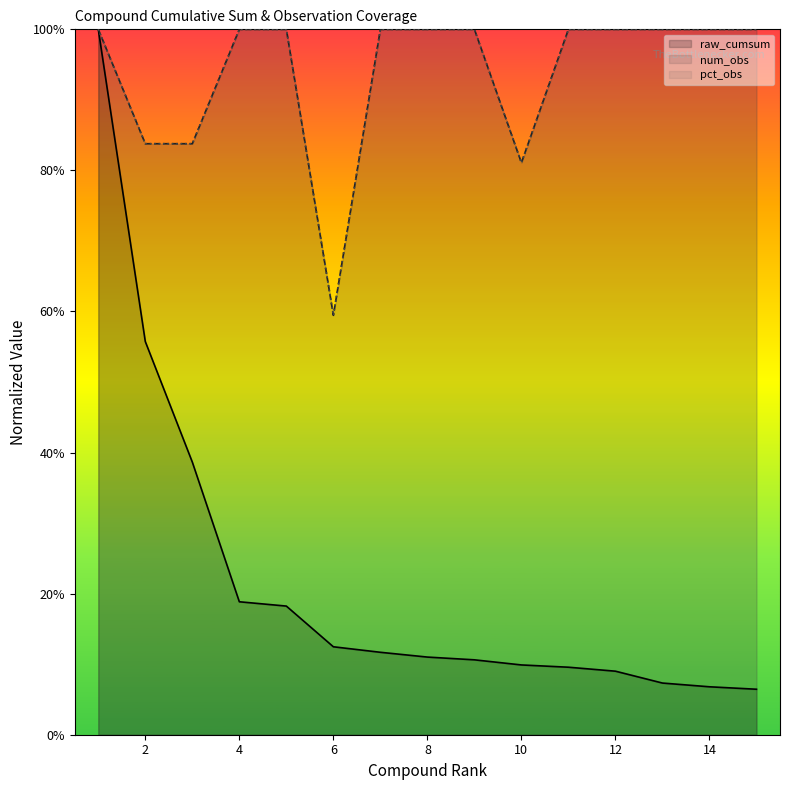

Between 4 and 5, which series saw the biggest shift?

raw_cumsum